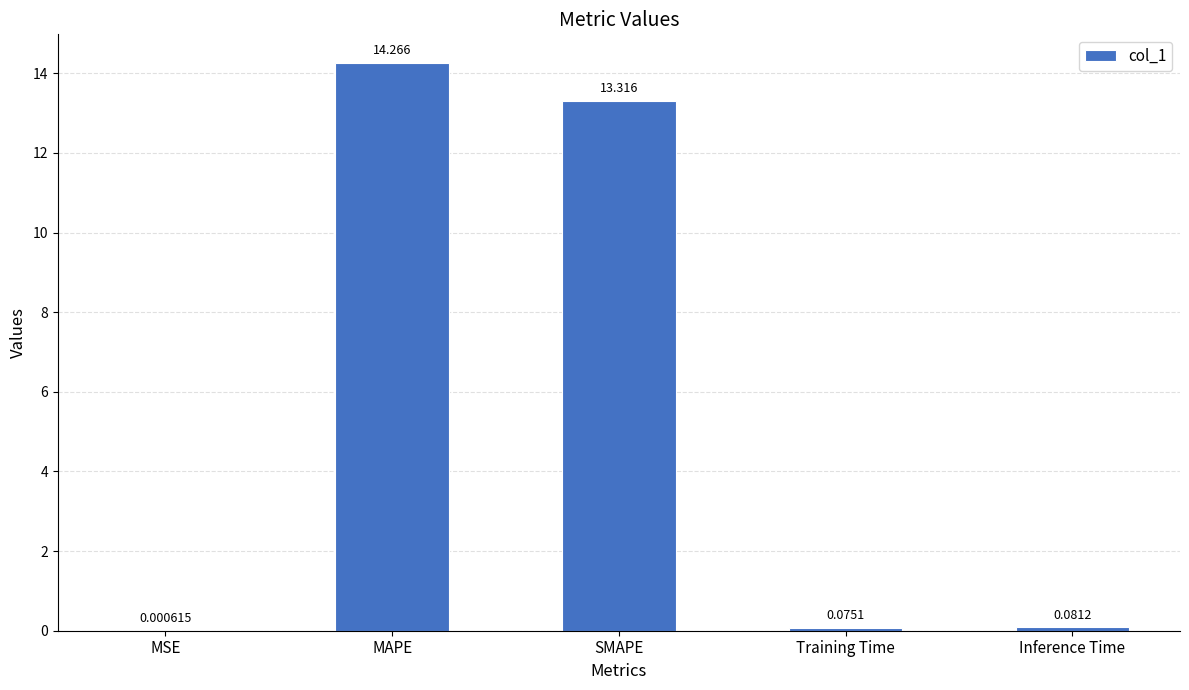

Which has a higher value, Training Time or SMAPE?

SMAPE